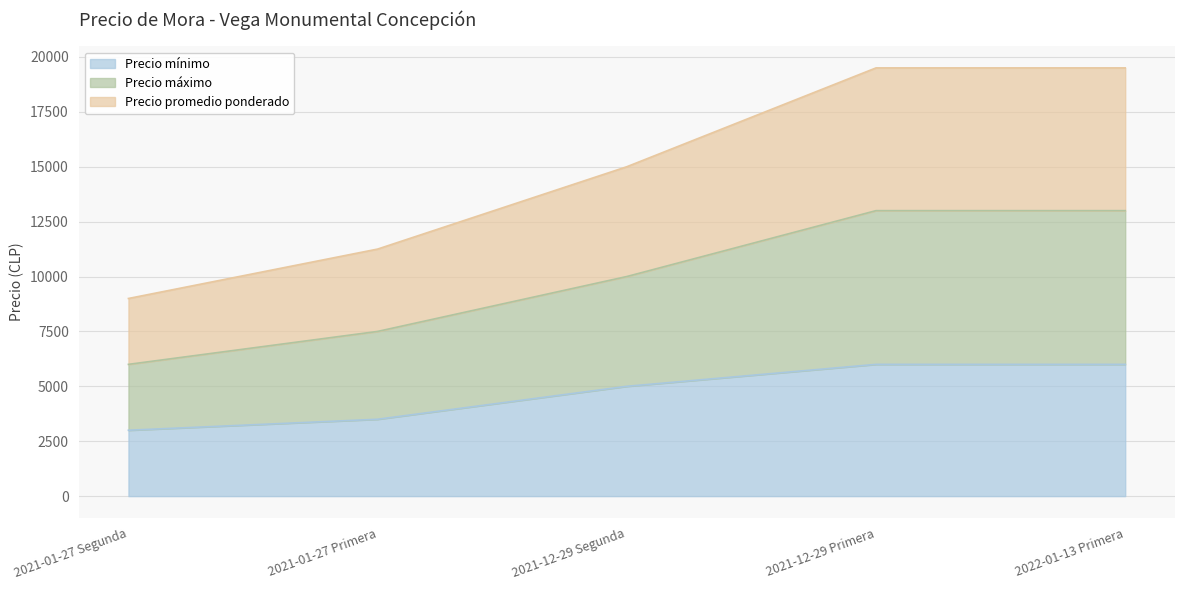

What is the label of the 4th point from the left?

2021-12-29 Primera